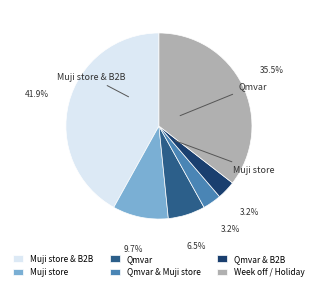

What percentage is the Muji store & B2B slice, to the nearest percent?

42%